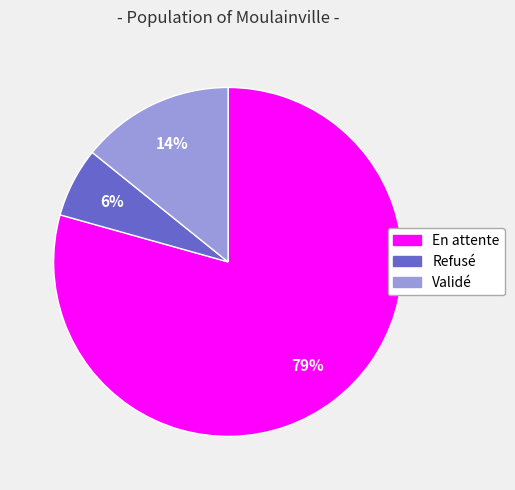

True or false: En attente accounts for 71% of the total.

False